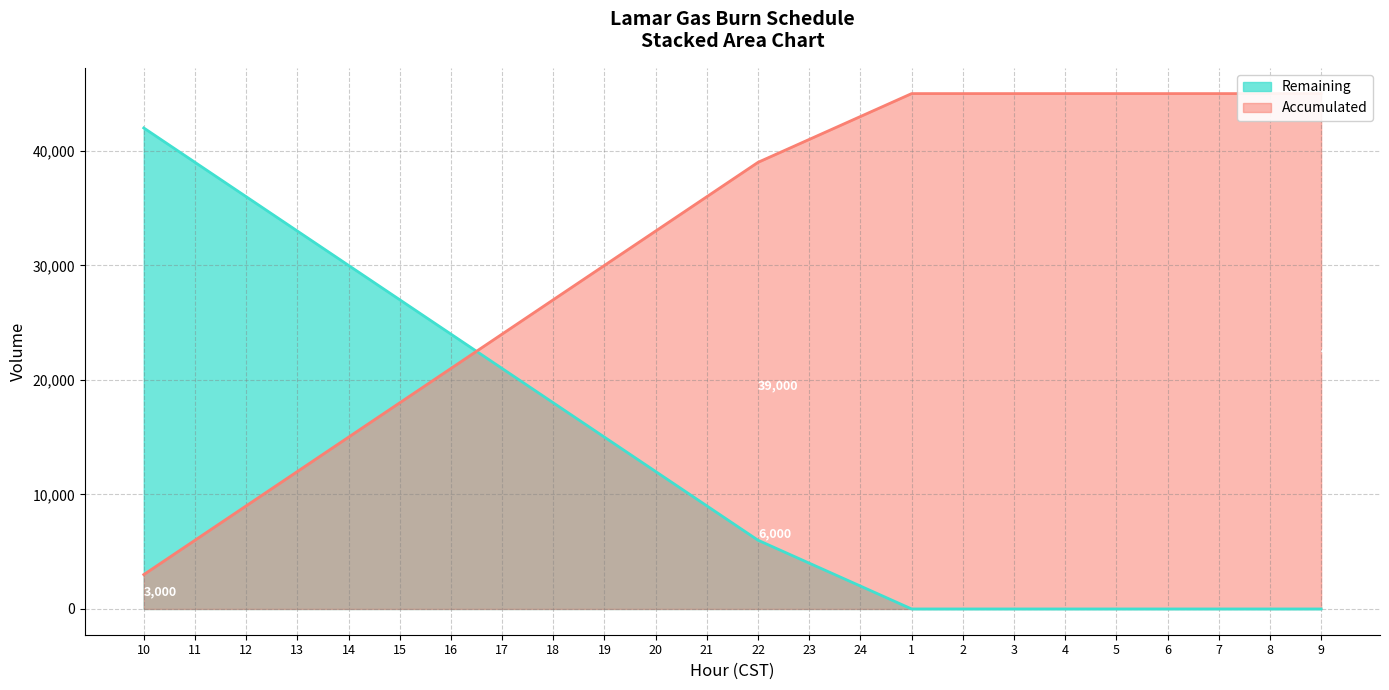

True or false: Accumulated has more than 0 points higher than both neighbors.

False